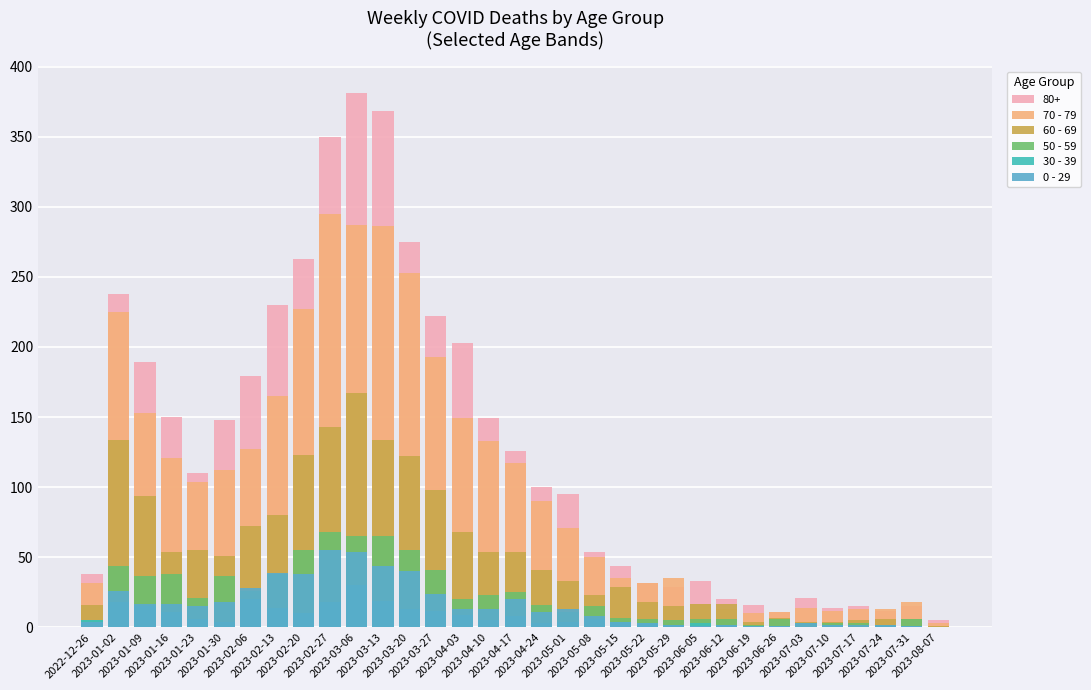

At which category is the sum across all series the highest?

2023-03-06